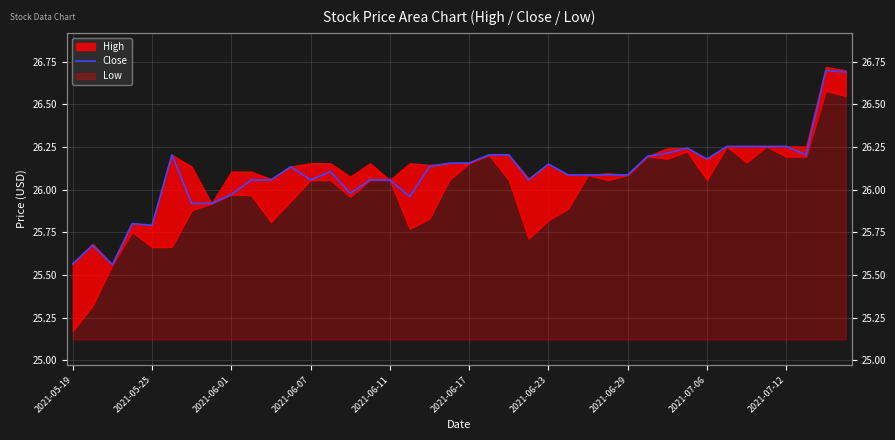

At which category does the chart reach its peak across all series?

38